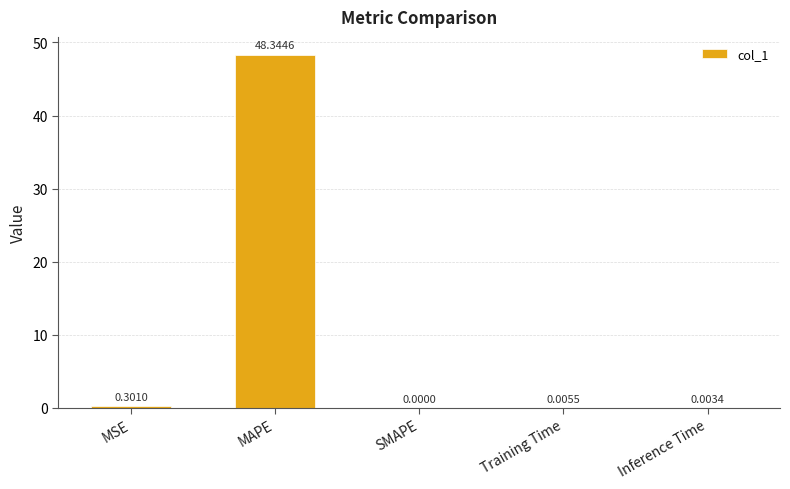

Where is the data nearest to the value 24?

MSE